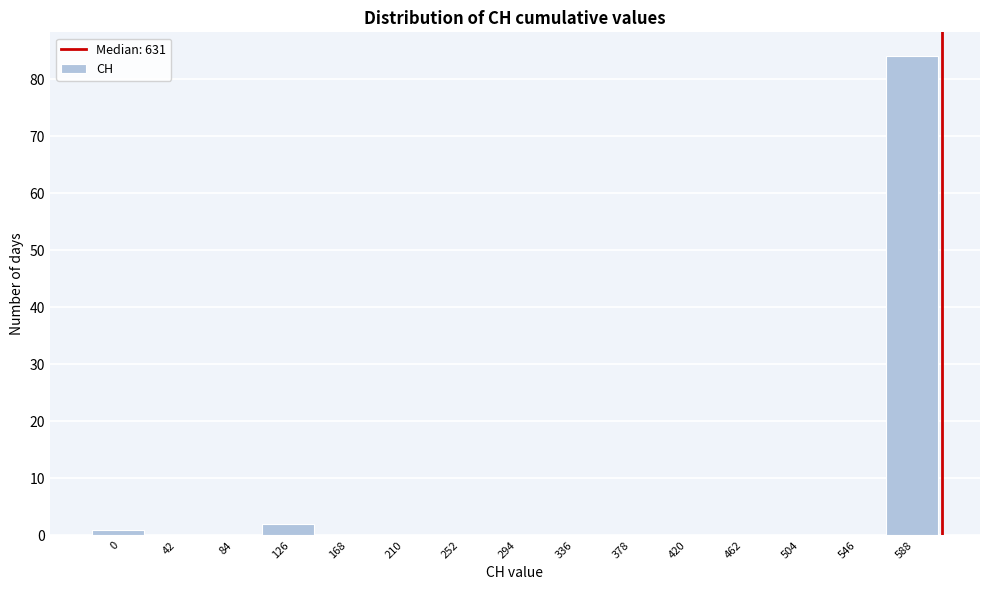

Reading right to left, transcribe all the data shown in this chart.

588=84	546=0	504=0	462=0	420=0	378=0	336=0	294=0	252=0	210=0	168=0	126=2	84=0	42=0	0=1